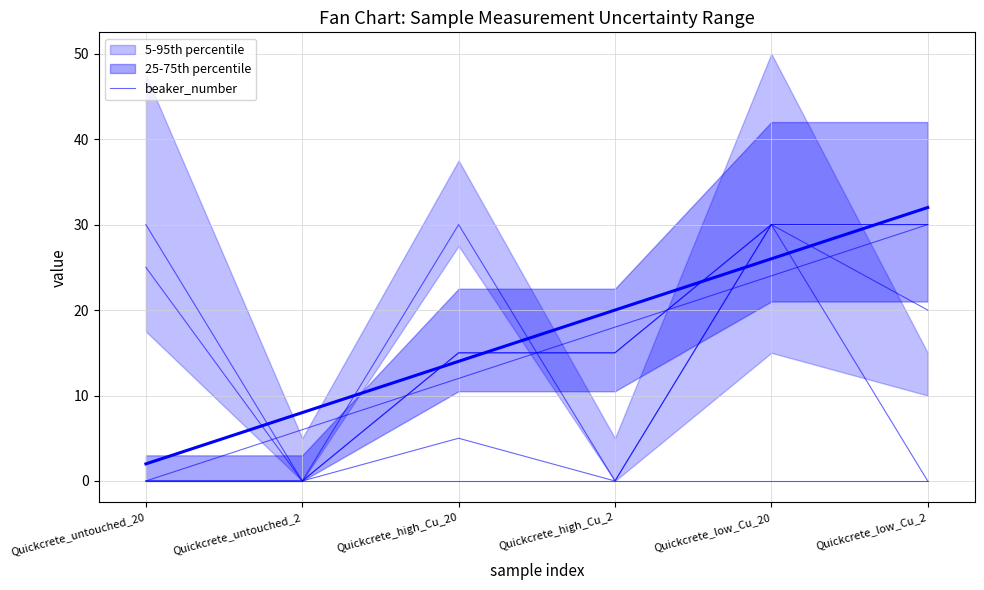

Reading left to right, list all the values displayed in this chart.

beaker_number: 0.0	6.0	12.0	18.0	24.0	30.0
beaker_mass_w_OD_sample: 25.0	0.0	5.0	0.0	30.0	20.0
batch_sample_number: 0.0	0.0	15.0	15.0	30.0	30.0
bouyoucos_cylinder_number: 0.0	0.0	15.0	15.0	30.0	30.0
microns: 30.0	0.0	30.0	0.0	30.0	0.0